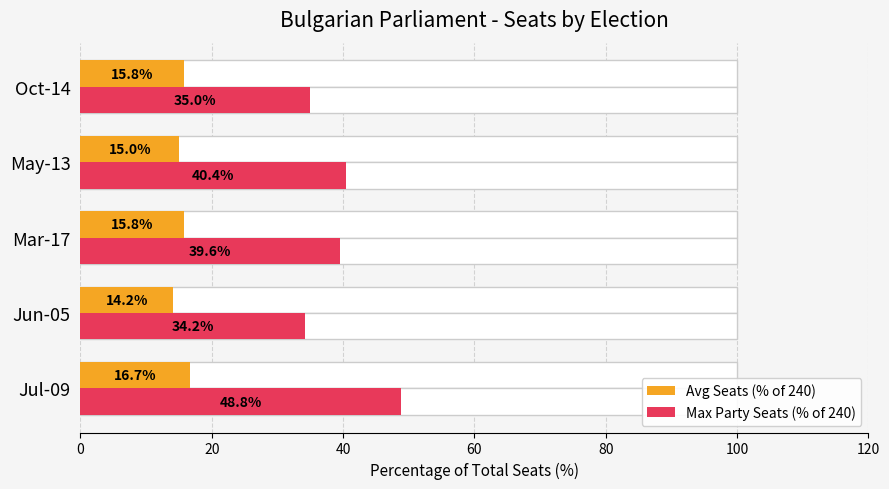

What are all the series names shown in the legend?

Avg Seats (% of 240), Max Party Seats (% of 240)